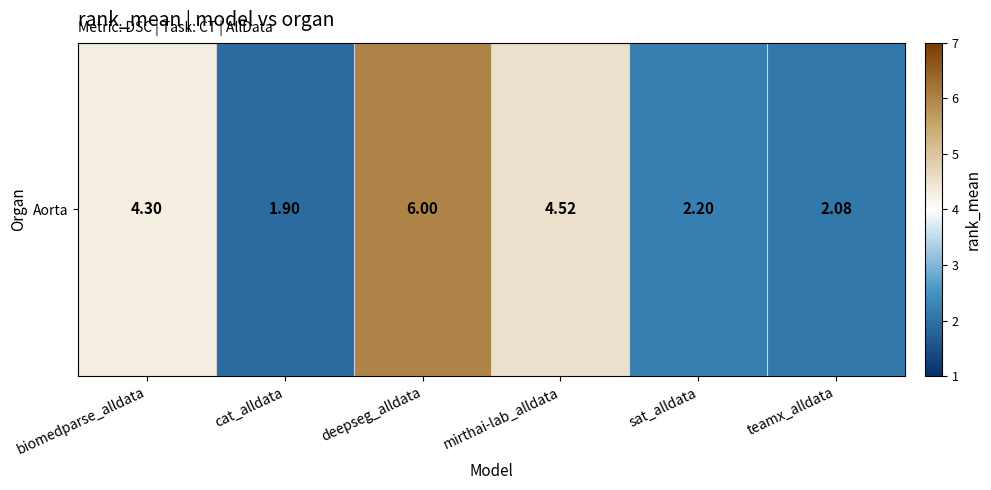

Reading left to right, what are all the values shown in this chart?

4.3	1.9	6.0	4.5	2.2	2.1